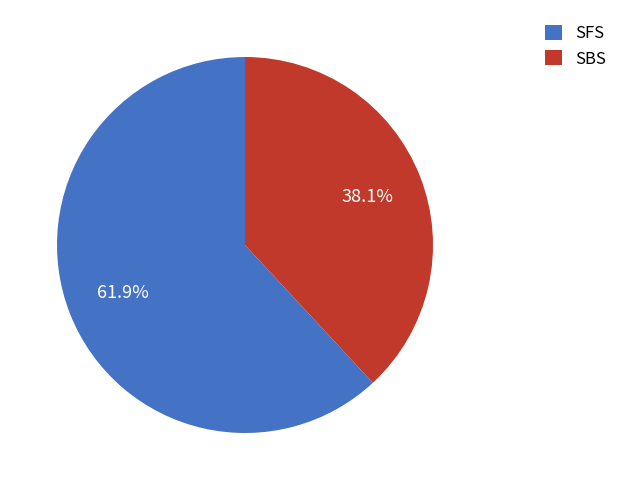

What is the largest slice in the pie chart?

SFS